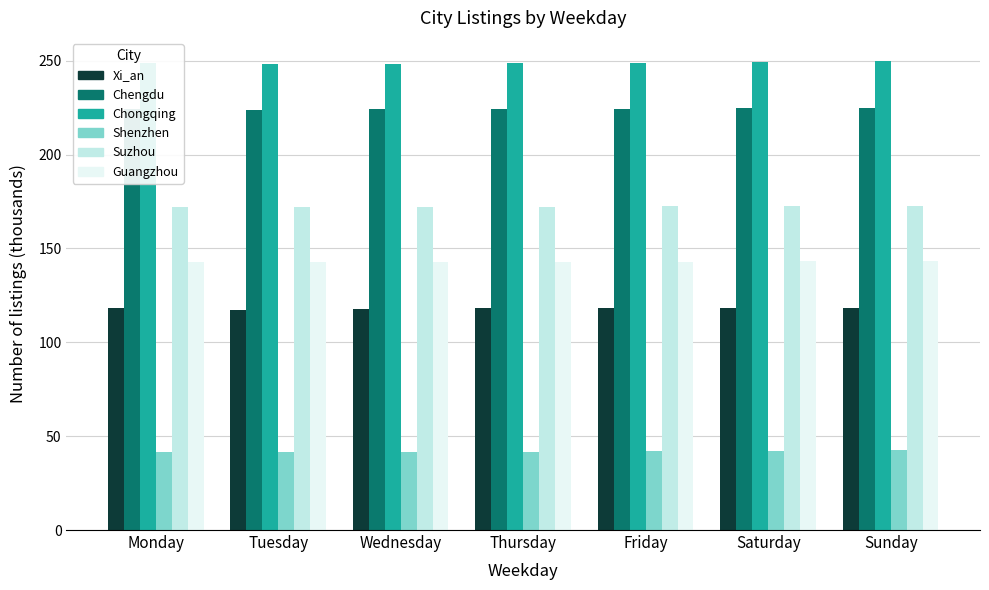

Read the Xi_an value at Friday.

118.1